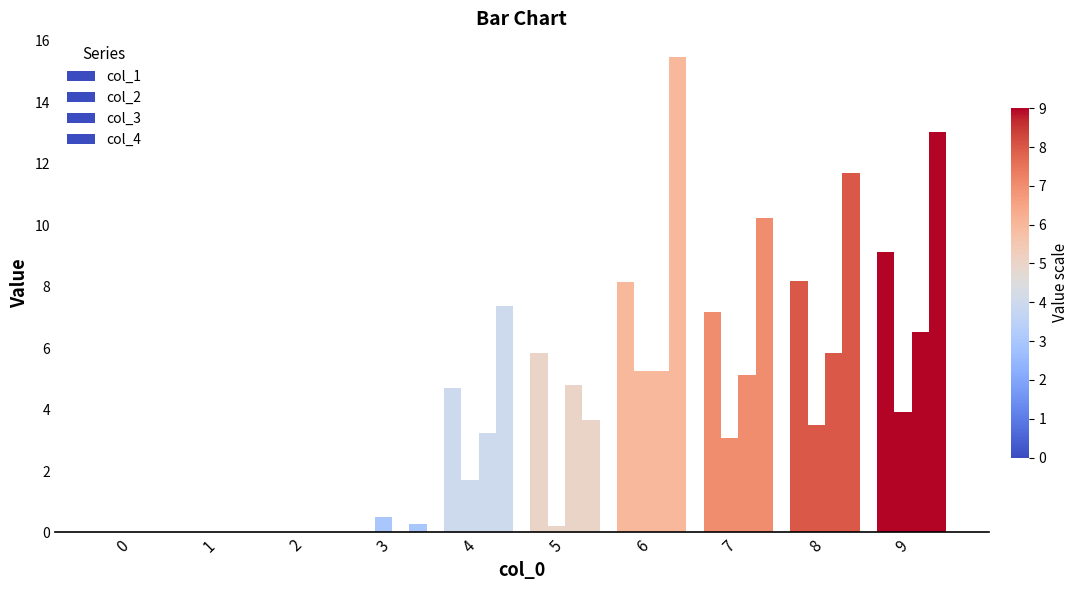

The col_1 series shows 4.7 at 4. True or false?

True